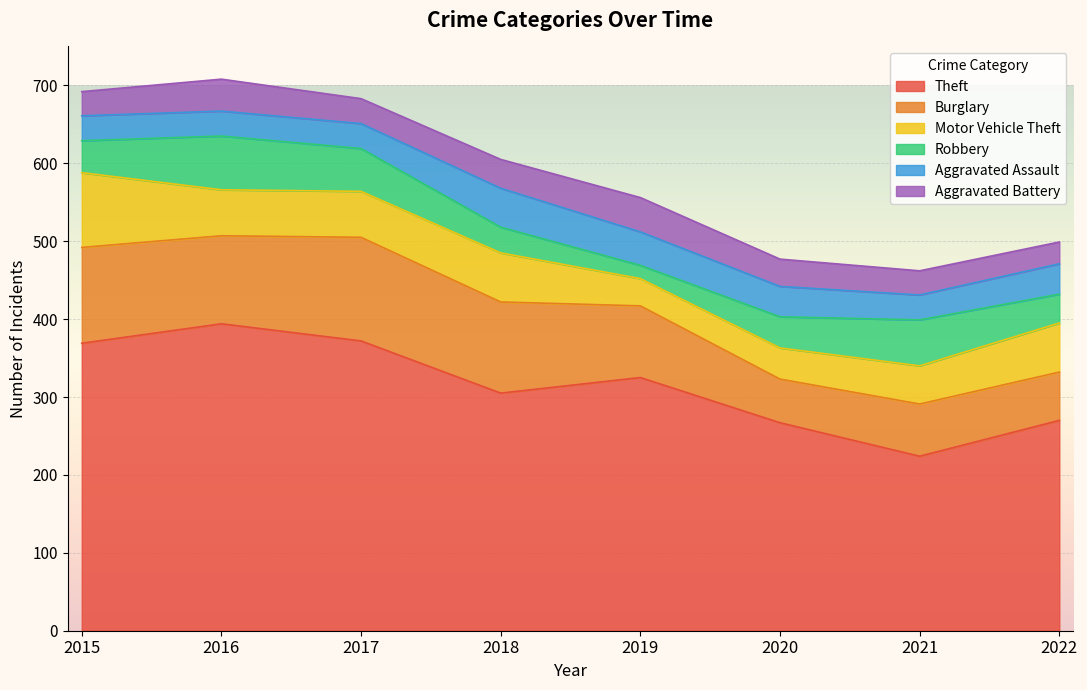

What is the difference between the second highest and minimum values in the Aggravated Assault series?

11